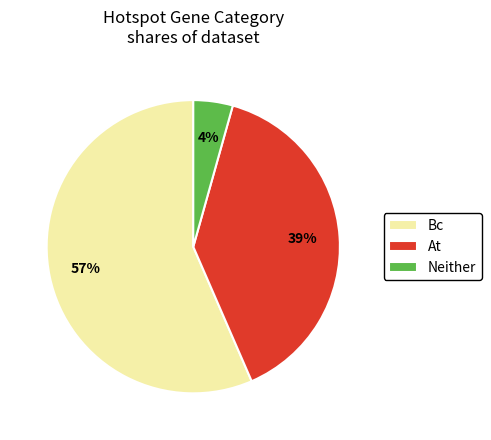

Which slice is the largest?

Bc